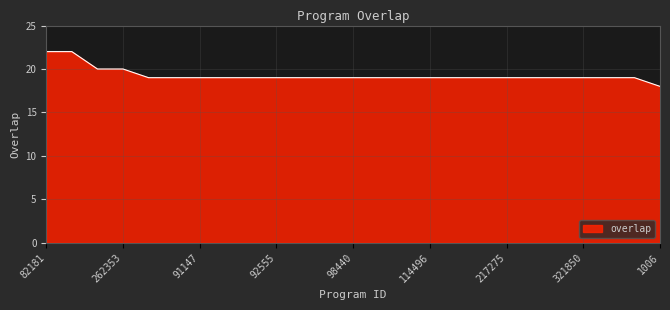

What is the difference between the maximum and minimum values?

4